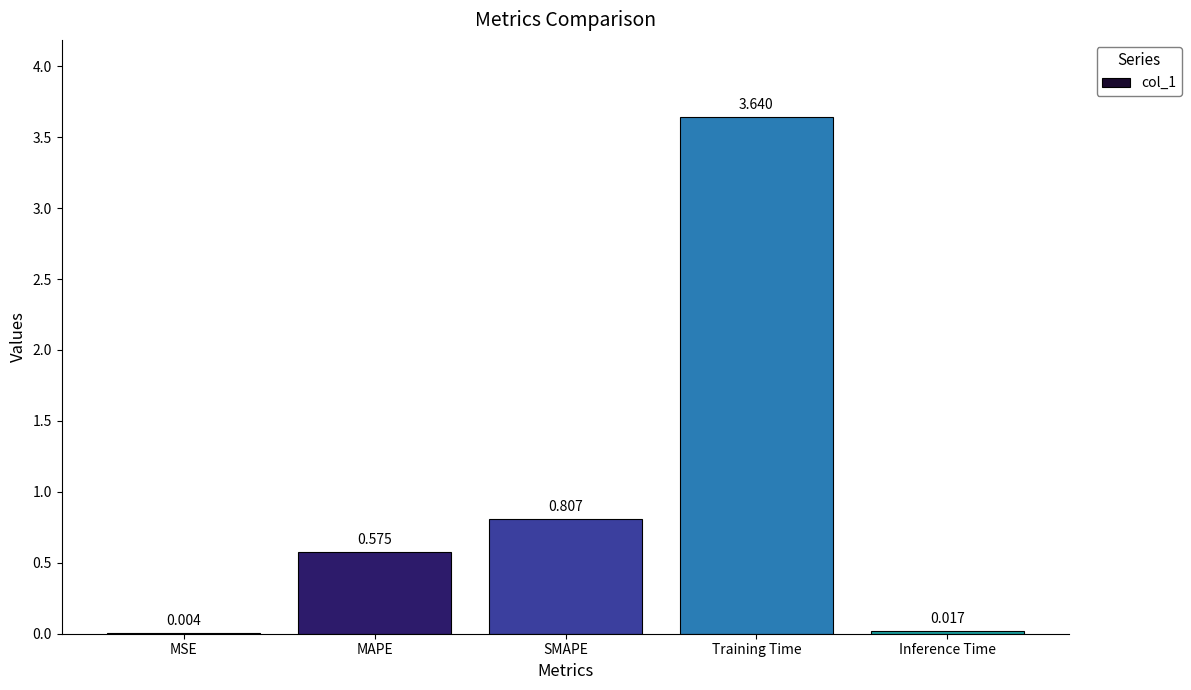

Which has a higher value, Training Time or Inference Time?

Training Time